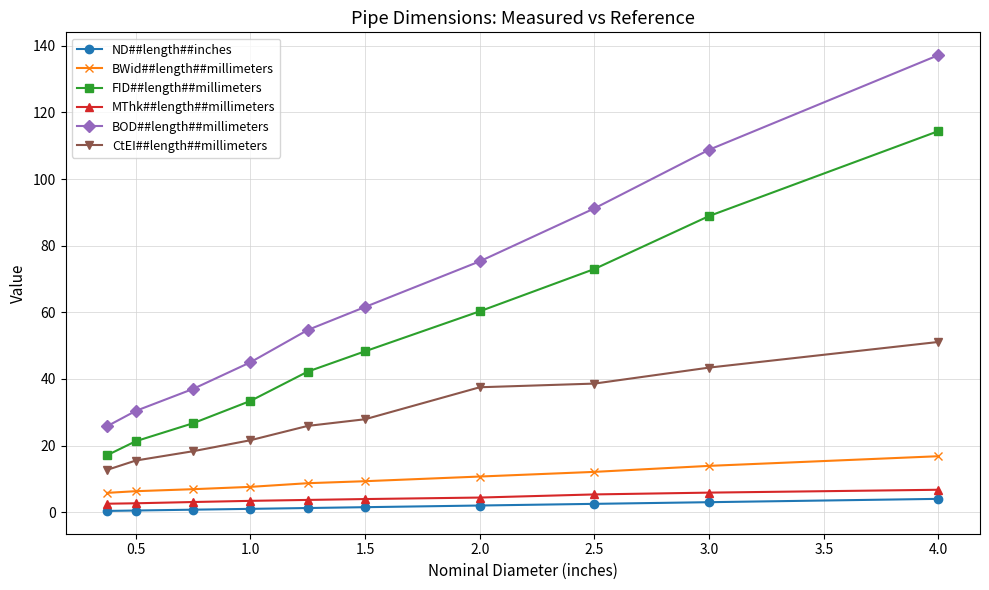

What is the maximum value shown in the chart?

137.2